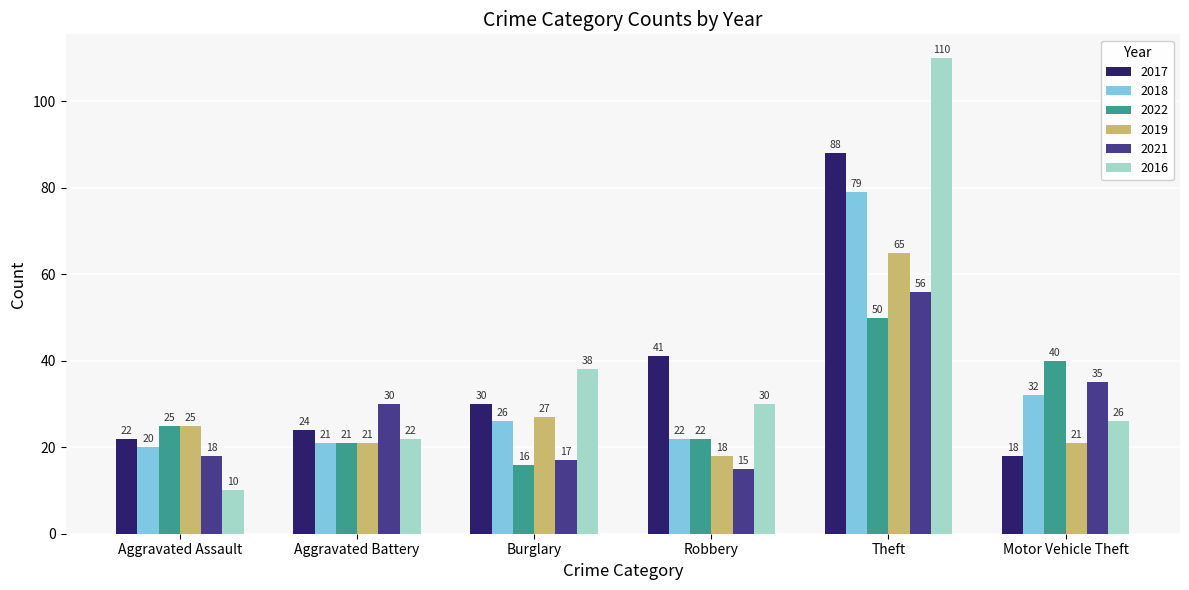

At which category is the sum across all series the highest?

Theft